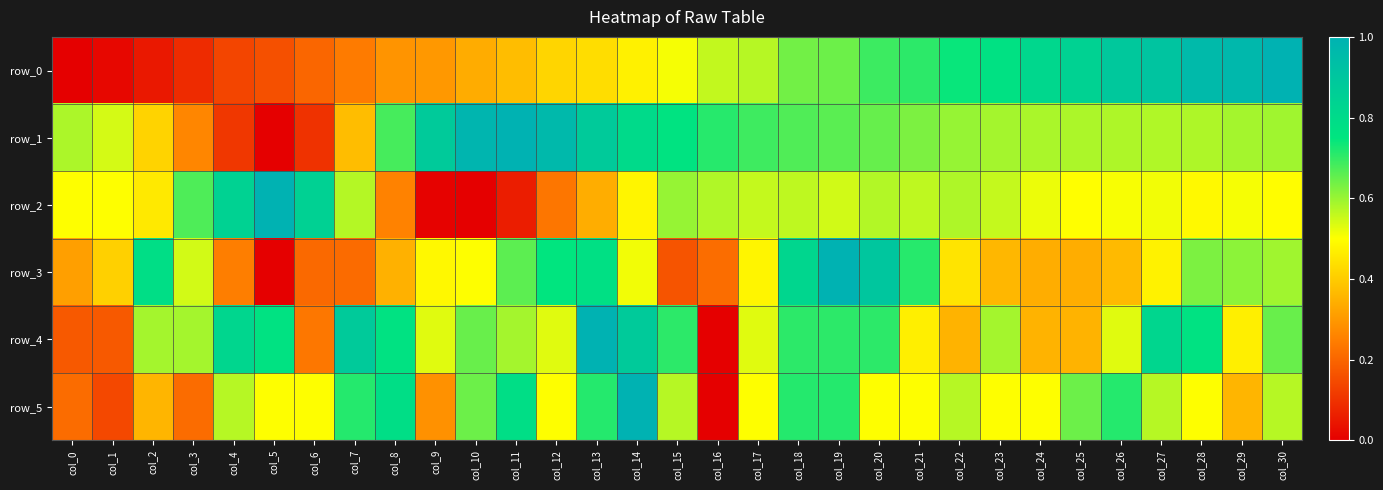

Is the value of row_5 at col_6 greater than the value of row_0 at col_2?

Yes